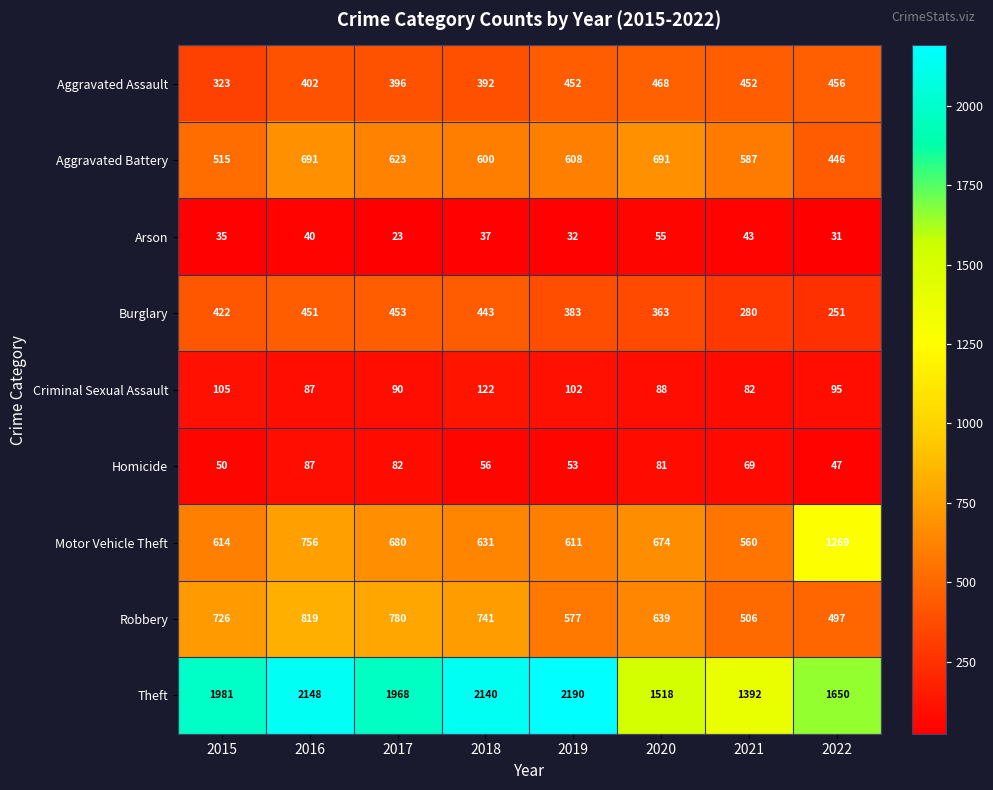

Which category has the lowest value across all series?

2017